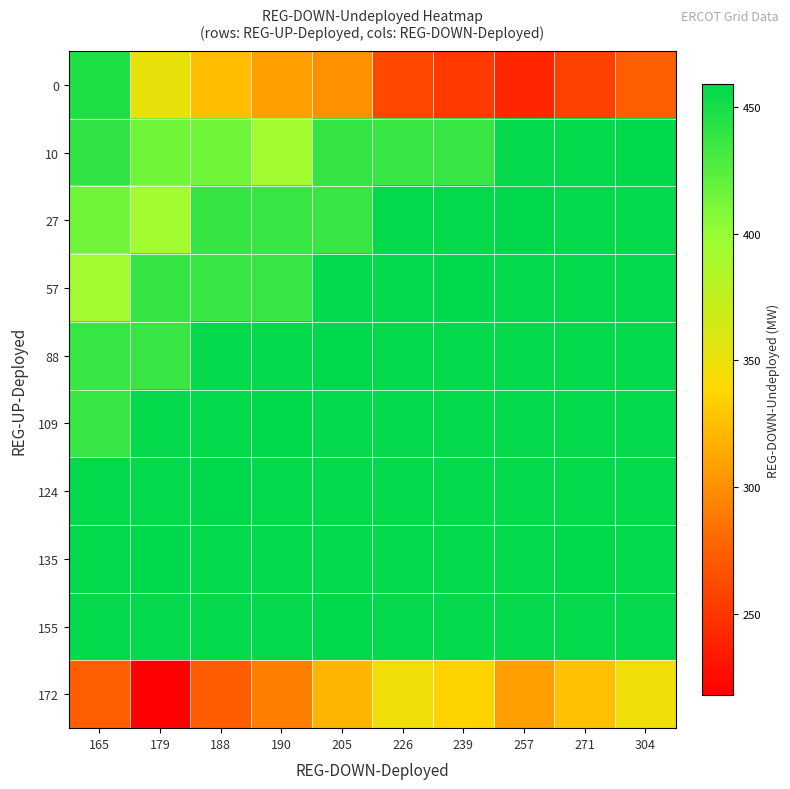

How many categories are shown in the chart?

10